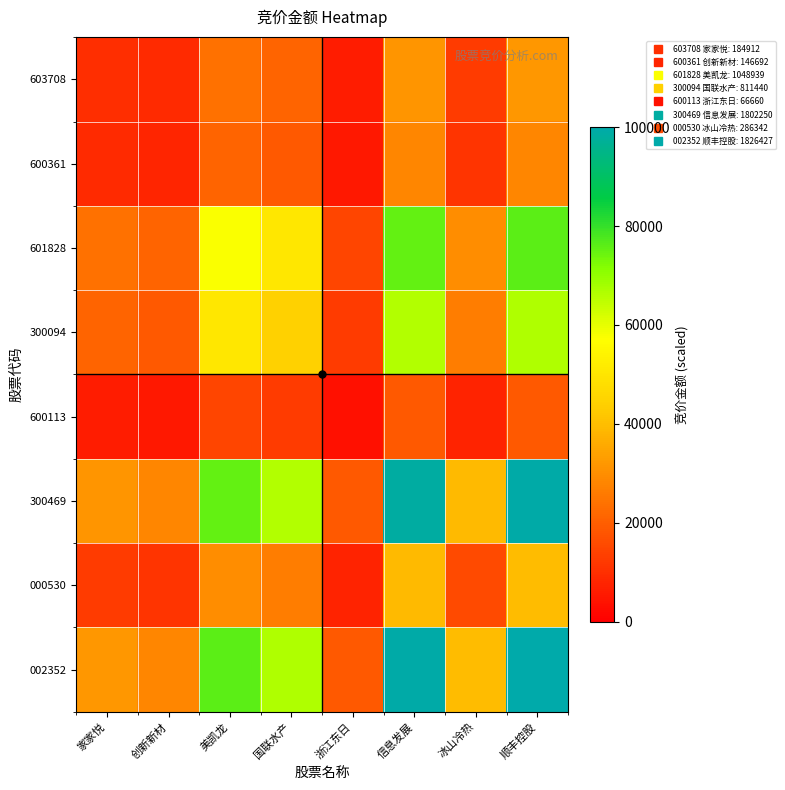

Reading left to right, list all the values displayed in this chart.

603708: 家家悦=10124.2	创新新材=9017.4	美凯龙=24113.2	国联水产=21208.4	浙江东日=6078.7	信息发展=31607.3	冰山冷热=12598.6	顺丰控股=31818.6
600361: 家家悦=9017.4	创新新材=8031.6	美凯龙=21477.1	国联水产=18889.9	浙江东日=5414.2	信息发展=28151.9	冰山冷热=11221.3	顺丰控股=28340.1
601828: 家家悦=24113.2	创新新材=21477.1	美凯龙=57431.2	国联水产=50512.7	浙江东日=14477.9	信息发展=75280.1	冰山冷热=30006.5	顺丰控股=75783.4
300094: 家家悦=21208.4	创新新材=18889.9	美凯龙=50512.7	国联水产=44427.7	浙江东日=12733.8	信息发展=66211.5	冰山冷热=26391.8	顺丰控股=66654.1
600113: 家家悦=6078.7	创新新材=5414.2	美凯龙=14477.9	国联水产=12733.8	浙江东日=3649.7	信息发展=18977.4	冰山冷热=7564.4	顺丰控股=19104.3
300469: 家家悦=31607.3	创新新材=28151.9	美凯龙=75280.1	国联水产=66211.5	浙江东日=18977.4	信息发展=98676.3	冰山冷热=39332.2	顺丰控股=99335.9
000530: 家家悦=12598.6	创新新材=11221.3	美凯龙=30006.5	国联水产=26391.8	浙江东日=7564.4	信息发展=39332.2	冰山冷热=15677.7	顺丰控股=39595.1
002352: 家家悦=31818.6	创新新材=28340.1	美凯龙=75783.4	国联水产=66654.1	浙江东日=19104.3	信息发展=99335.9	冰山冷热=39595.1	顺丰控股=100000.0